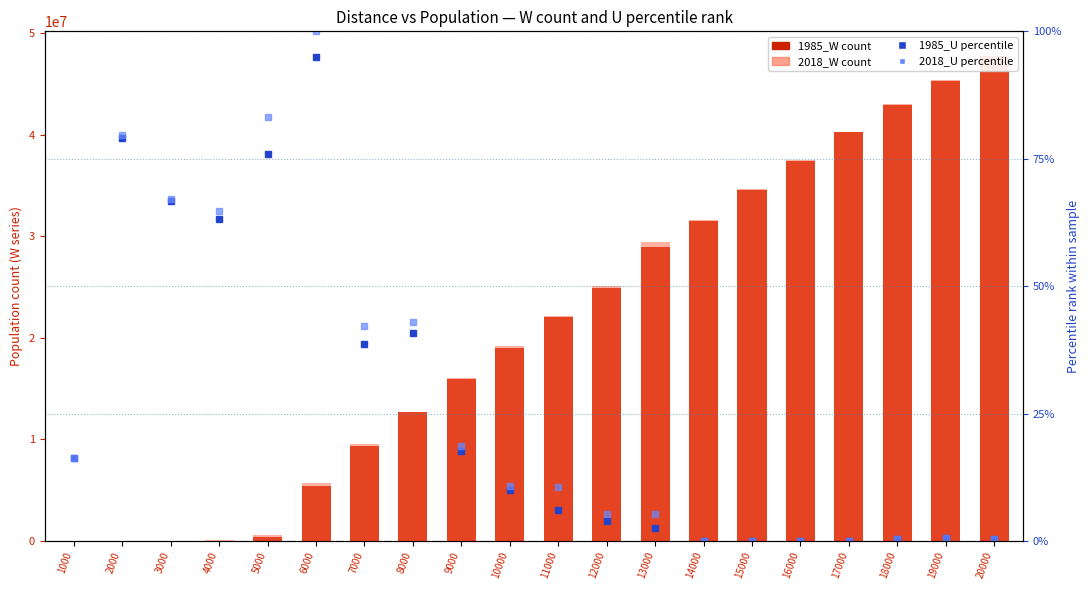

Which series has the largest total across all categories?

2018_W